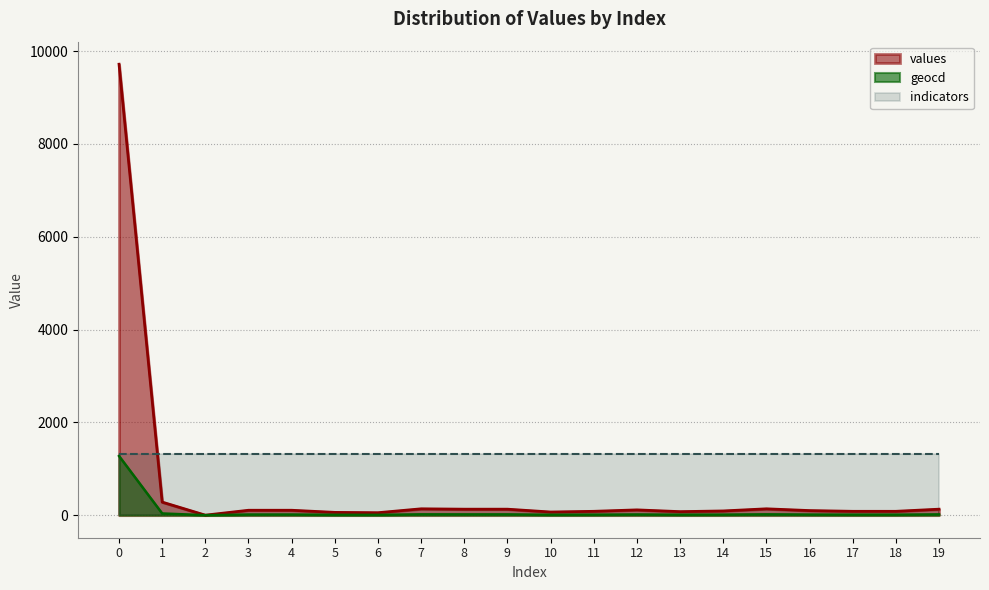

List the series in order of their overall mean, lowest first.

geocd, values, indicators